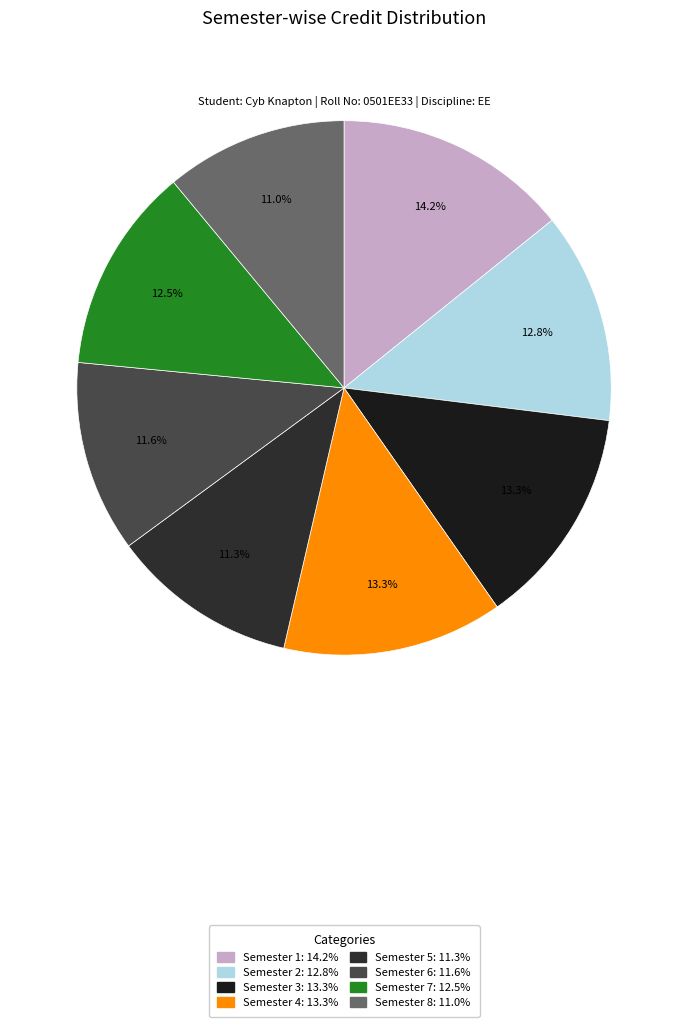

The Semester 4 slice represents 2% of the pie. True or false?

False